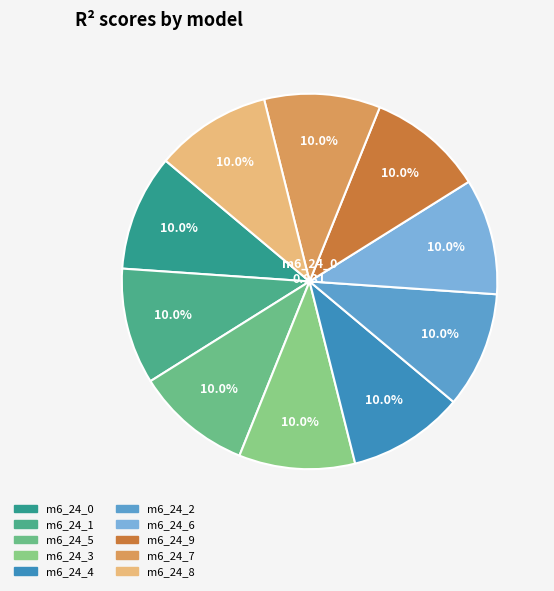

To the nearest percent, what is the average slice percentage?

10%